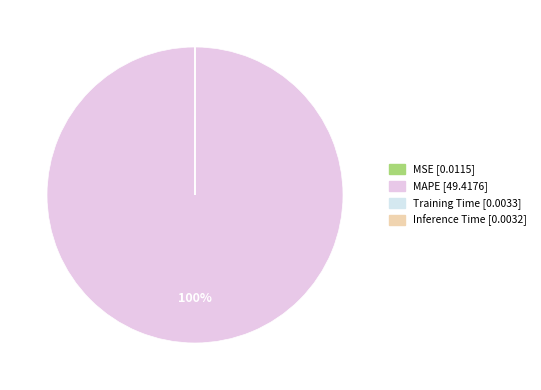

The MSE slice represents 0% of the pie. True or false?

True